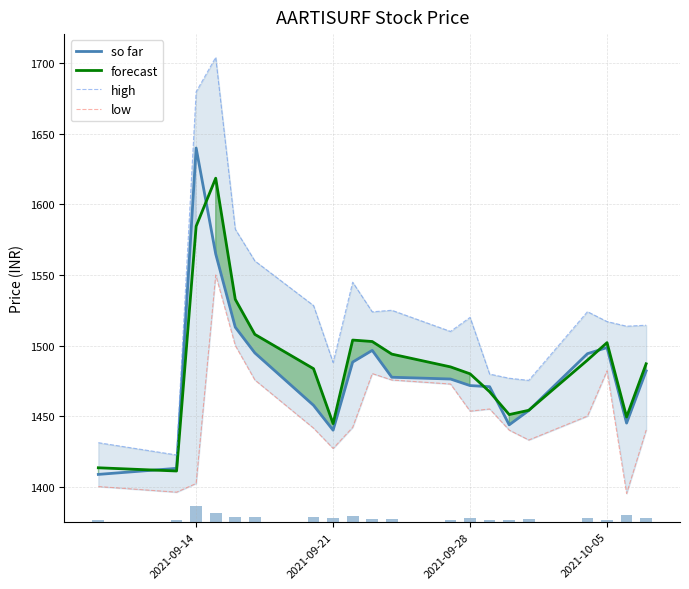

What is the lowest value of the forecast series?

1411.0